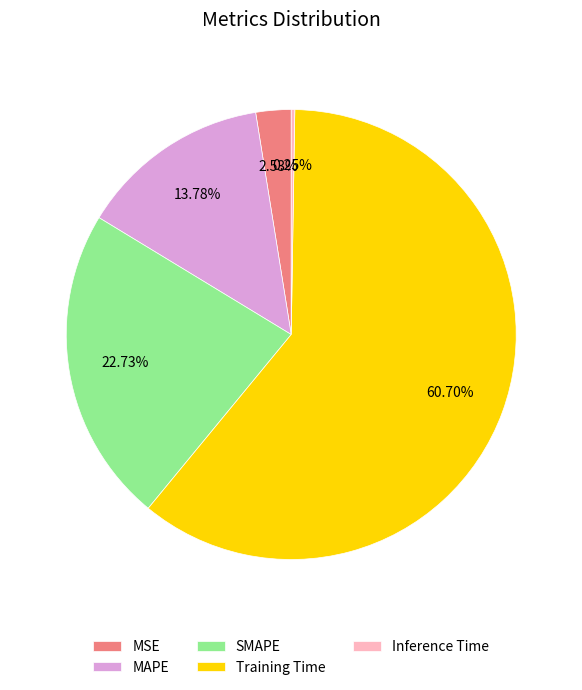

Is SMAPE the majority of the pie?

No